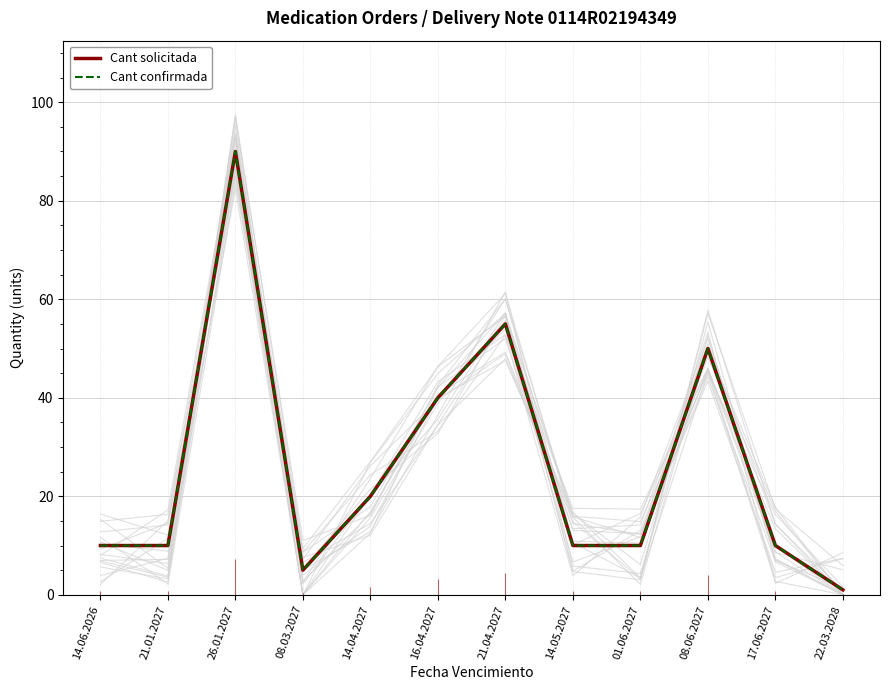

The Cant solicitada series shows 55 at 21.04.2027. True or false?

True